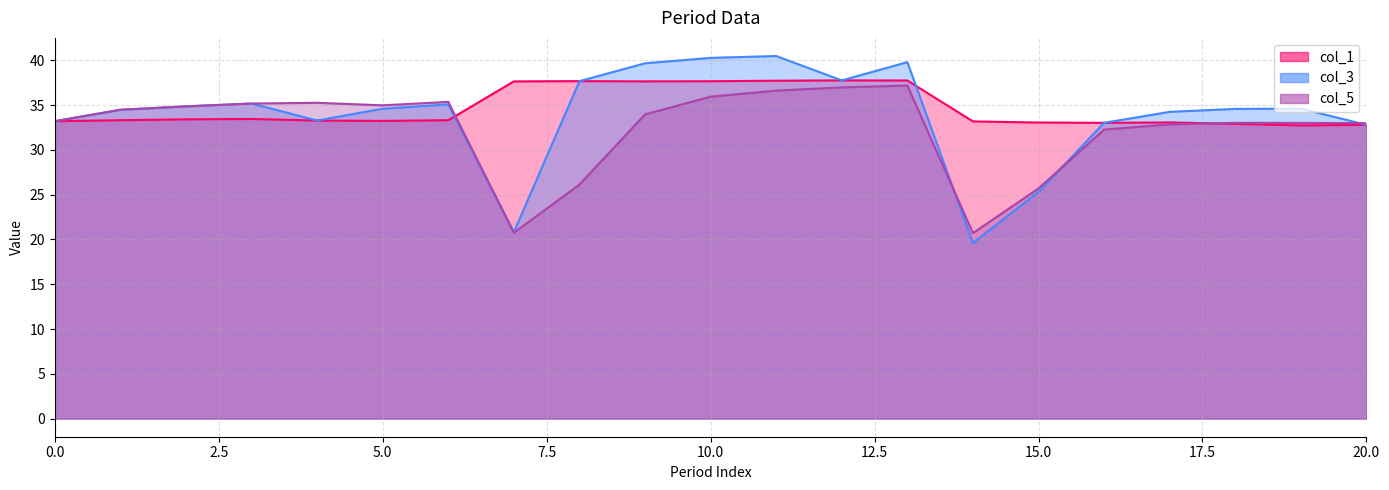

What is the difference between the col_3 values at 0 and 5?

1.4